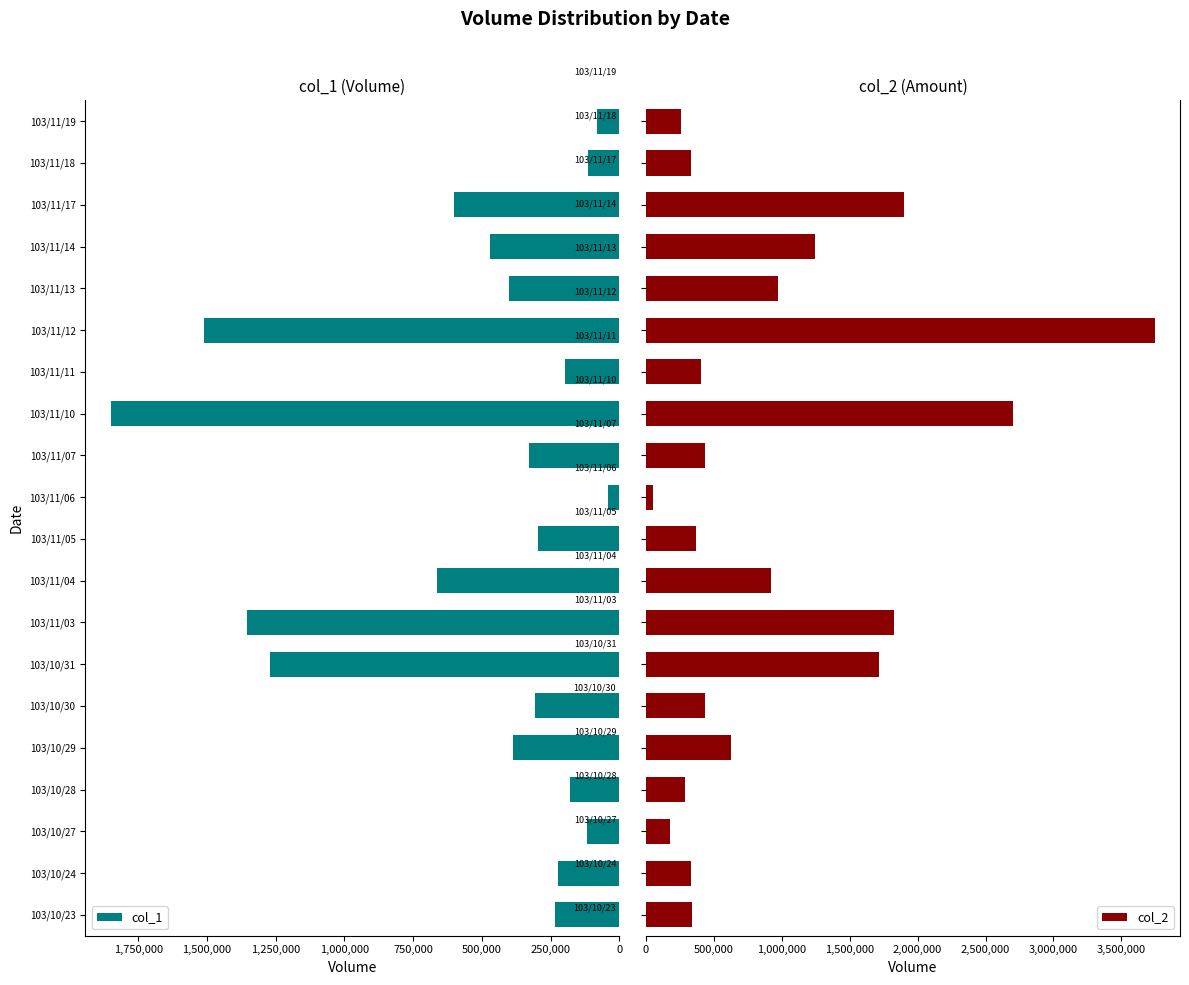

What are all the series names shown in the legend?

col_1, col_2